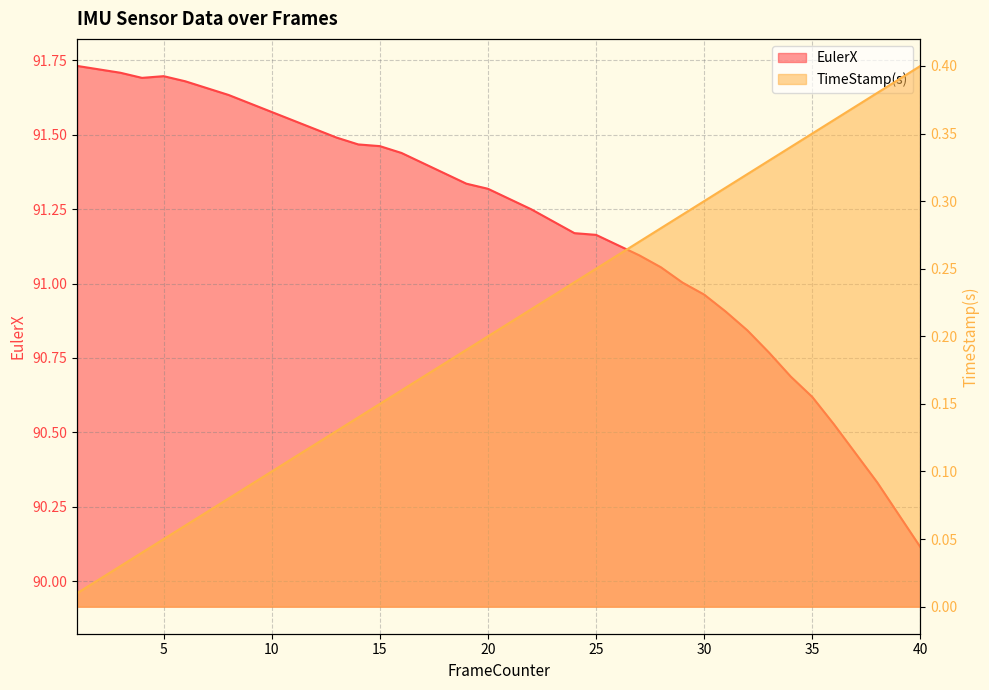

What are all the series names shown in the legend?

EulerX, TimeStamp(s)